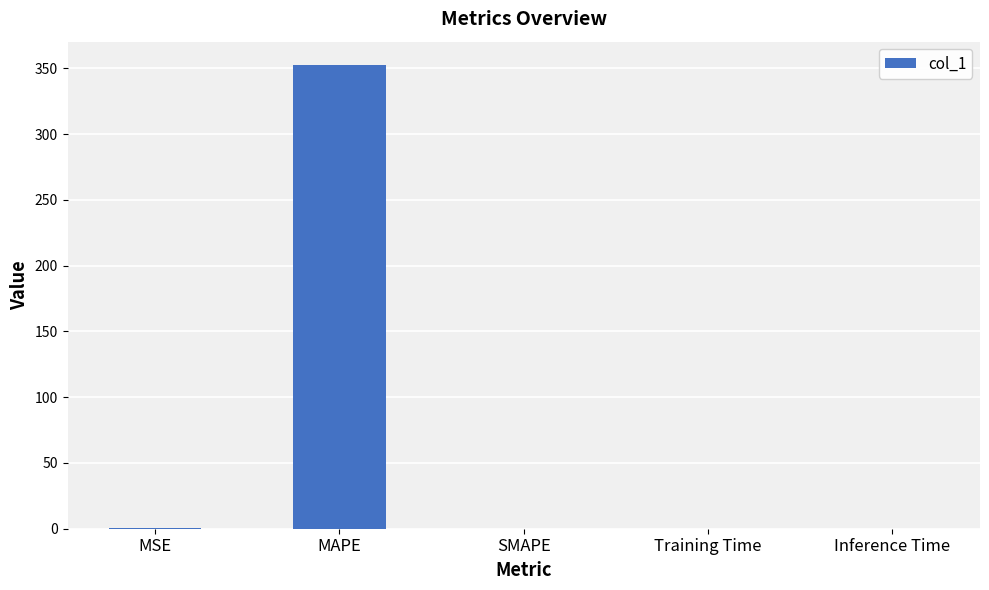

How many data points does each series have?

5